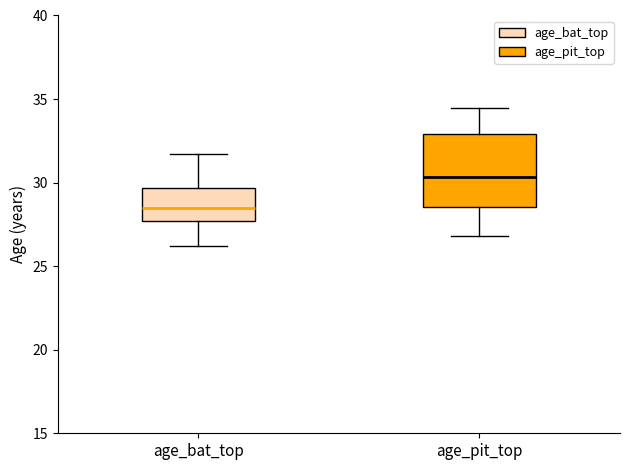

Reading left to right, read every box against the y-axis: the position of its median line, the range the box covers, and the ends of its whiskers. The values are not printed on the chart, so give them approximately, as read against the axis.

age_bat_top: median 28.5, box 27.5 to 29.5, whiskers 26.0 to 31.5
age_pit_top: median 30.5, box 28.5 to 33.0, whiskers 27.0 to 34.5